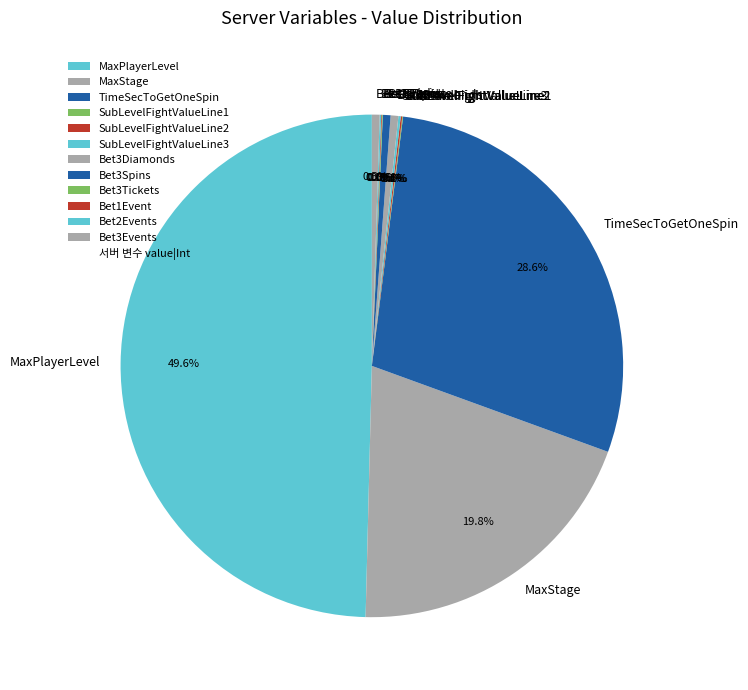

Is TimeSecToGetOneSpin the majority of the pie?

No